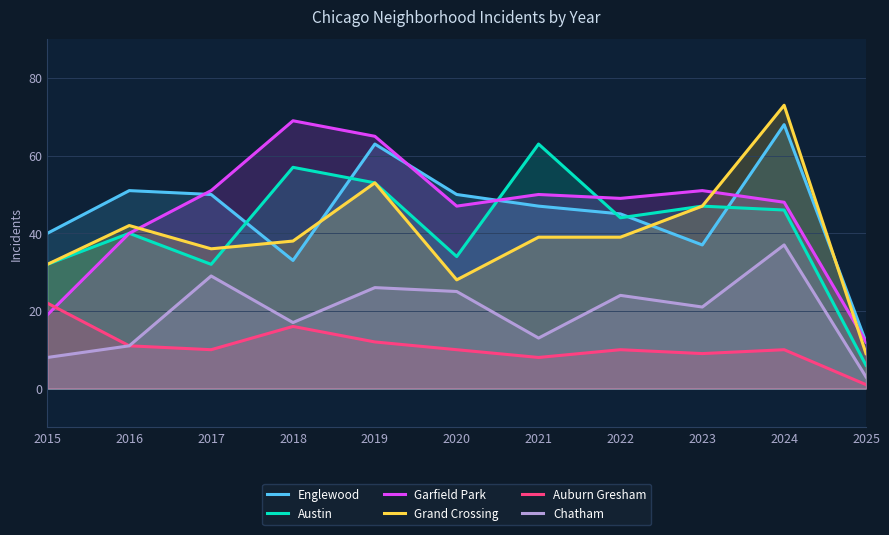

What is the average value of the Grand Crossing series?

40